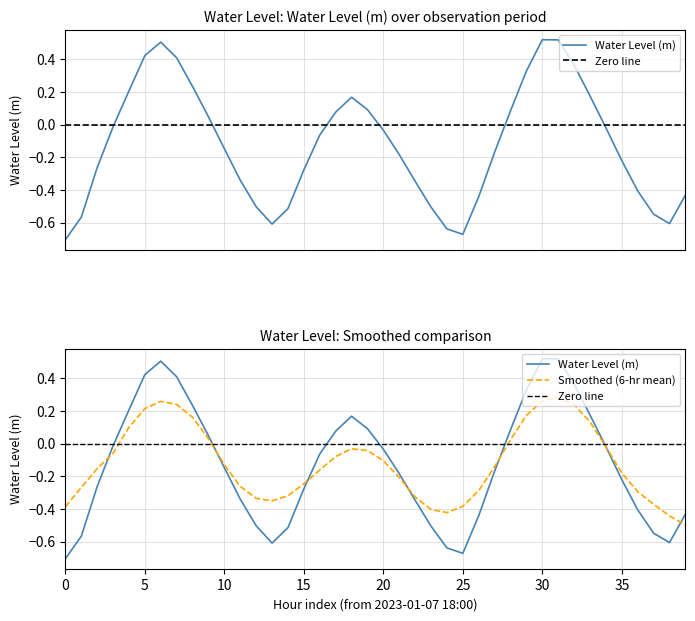

What is the label of the 36th point from the left?

35